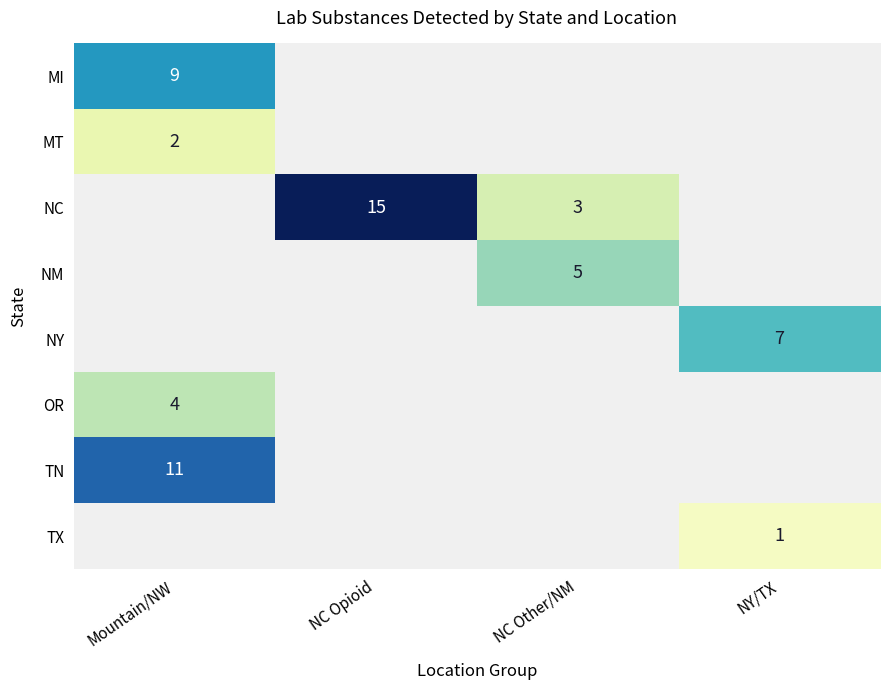

Is it true that NY equals 4 at NY/TX?

False